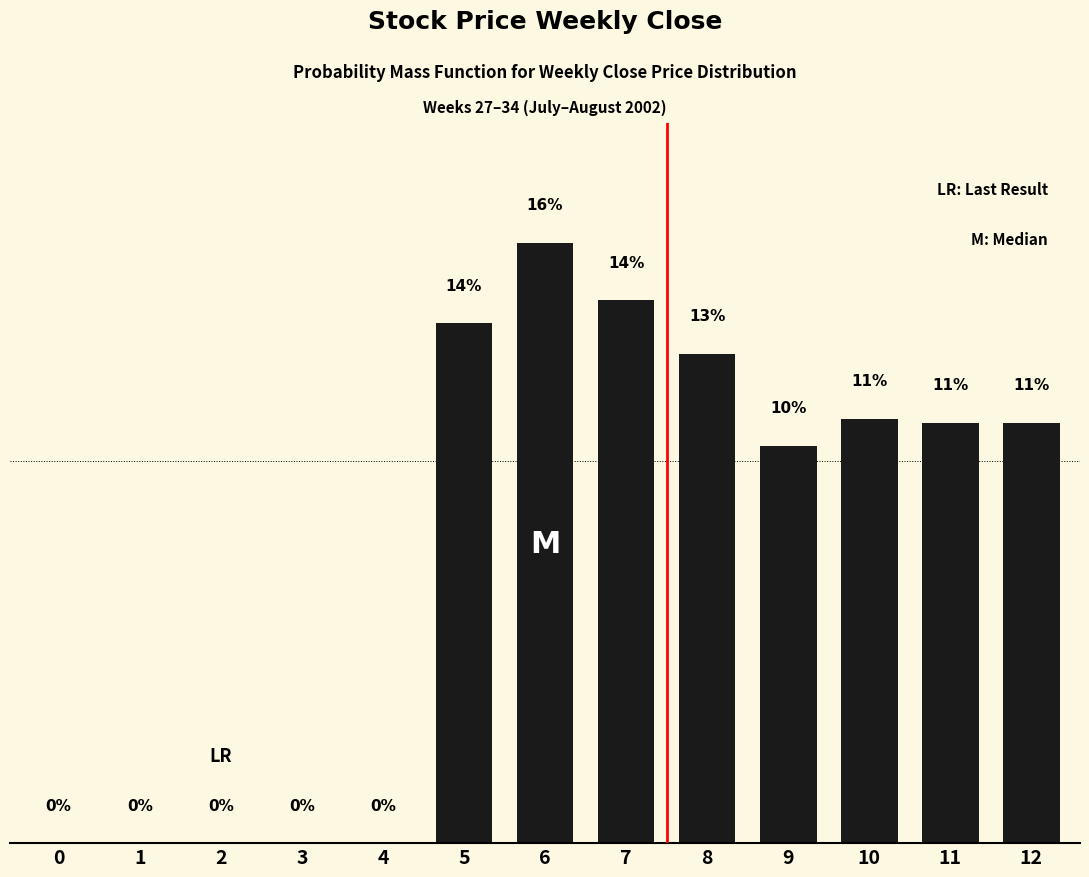

Are the bars horizontal?

No